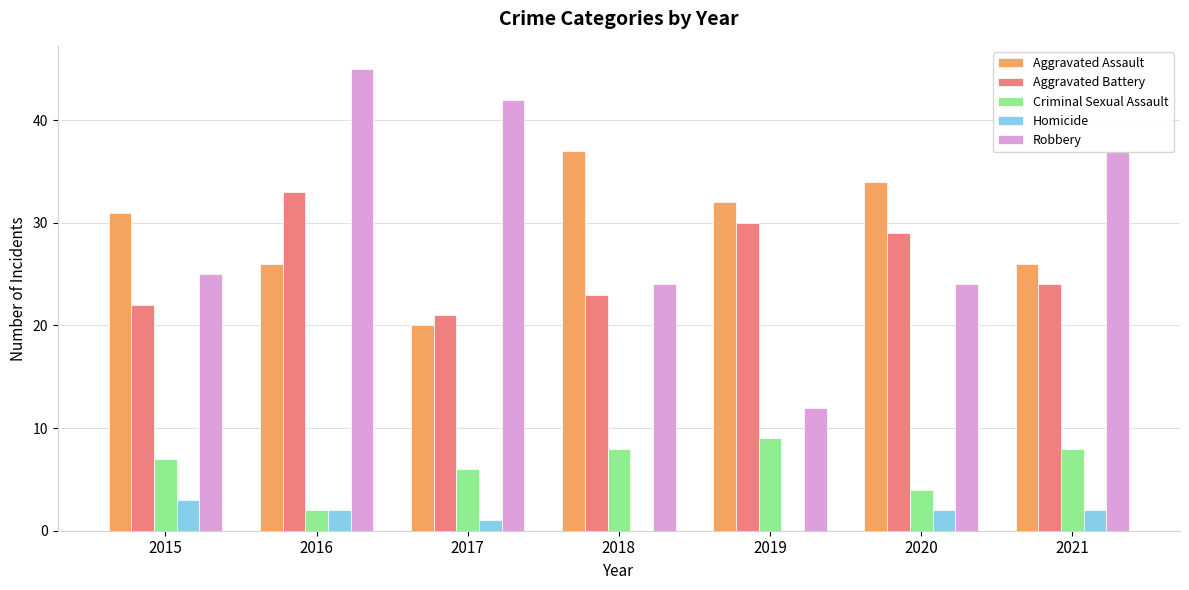

Where is Aggravated Battery nearest to the value 27?

2020